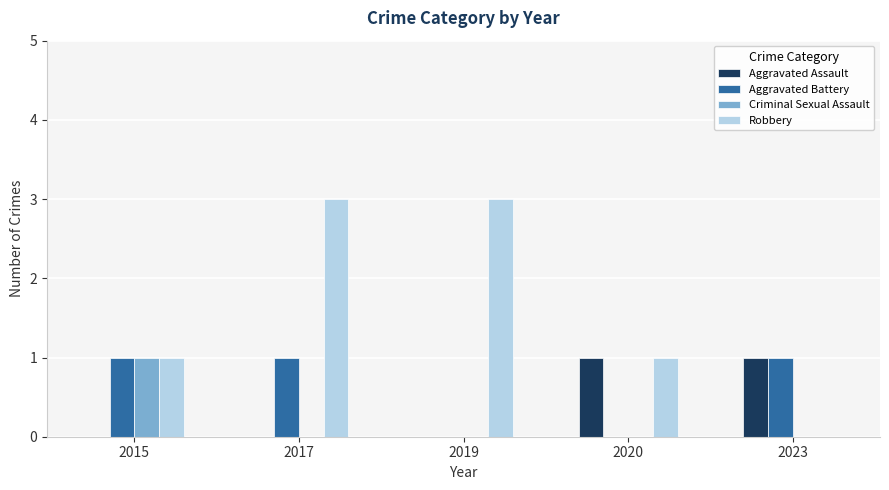

Reading right to left, extract all data points from this chart.

Aggravated Assault: 1	1	0	0	0
Aggravated Battery: 1	0	0	1	1
Criminal Sexual Assault: 0	0	0	0	1
Robbery: 0	1	3	3	1